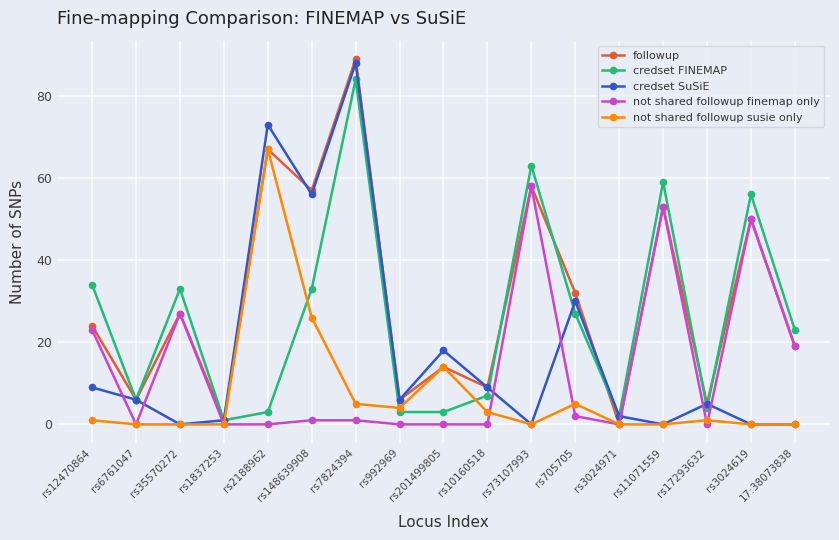

List the series in order of their overall mean, lowest first.

not shared followup susie only, not shared followup finemap only, credset SuSiE, credset FINEMAP, followup